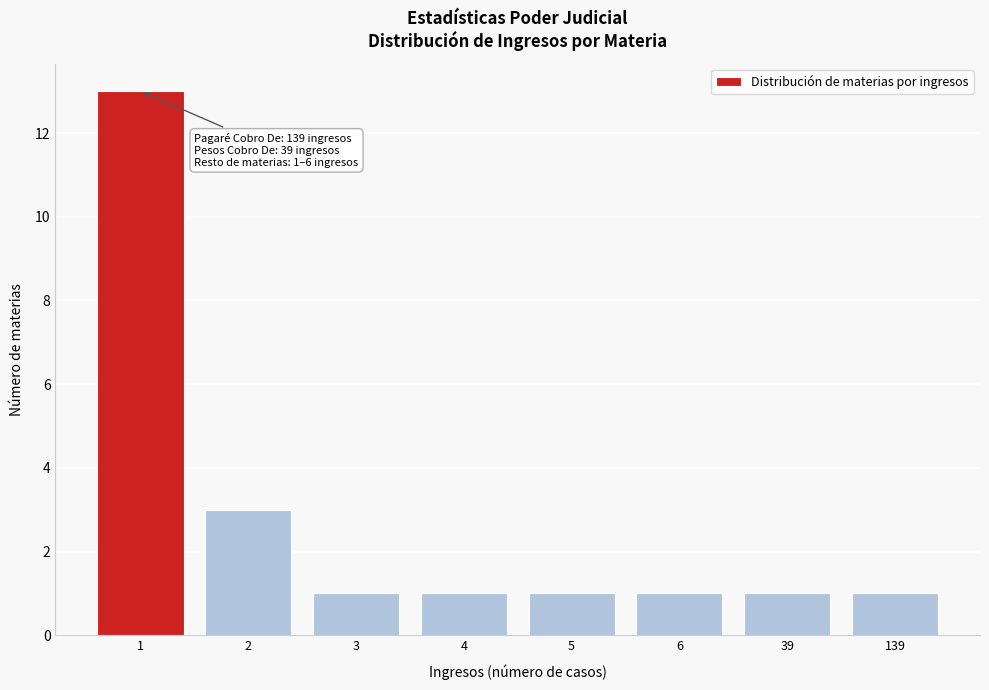

Reading left to right, list all the values displayed in this chart.

1=13	2=3	3=1	4=1	5=1	6=1	39=1	139=1